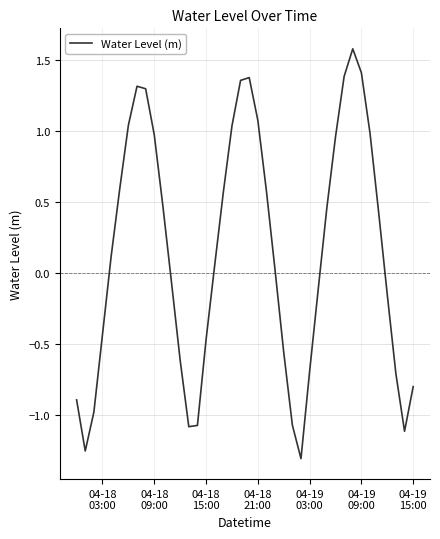

Reading left to right, extract all data points from this chart.

-0.9	-1.3	-1.0	-0.4	0.1	0.6	1.0	1.3	1.3	1.0	0.5	-0.1	-0.6	-1.1	-1.1	-0.5	0.1	0.6	1.0	1.4	1.4	1.1	0.6	0.0	-0.6	-1.1	-1.3	-0.7	-0.1	0.5	1.0	1.4	1.6	1.4	1.0	0.4	-0.2	-0.7	-1.1	-0.8